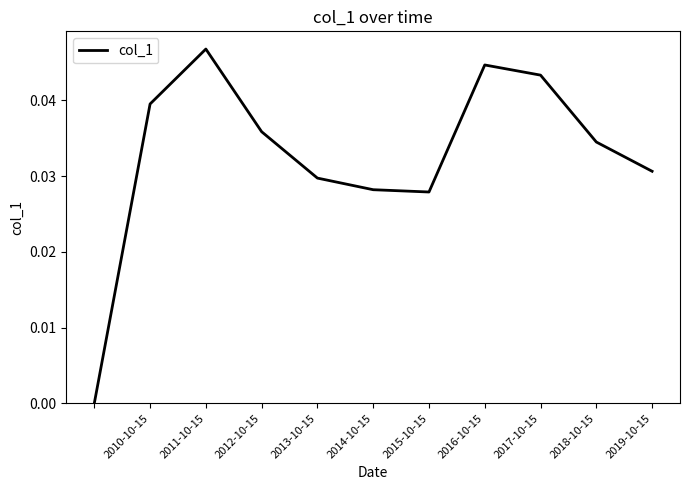

The value at 2019-10-15 is 0.1. True or false?

False